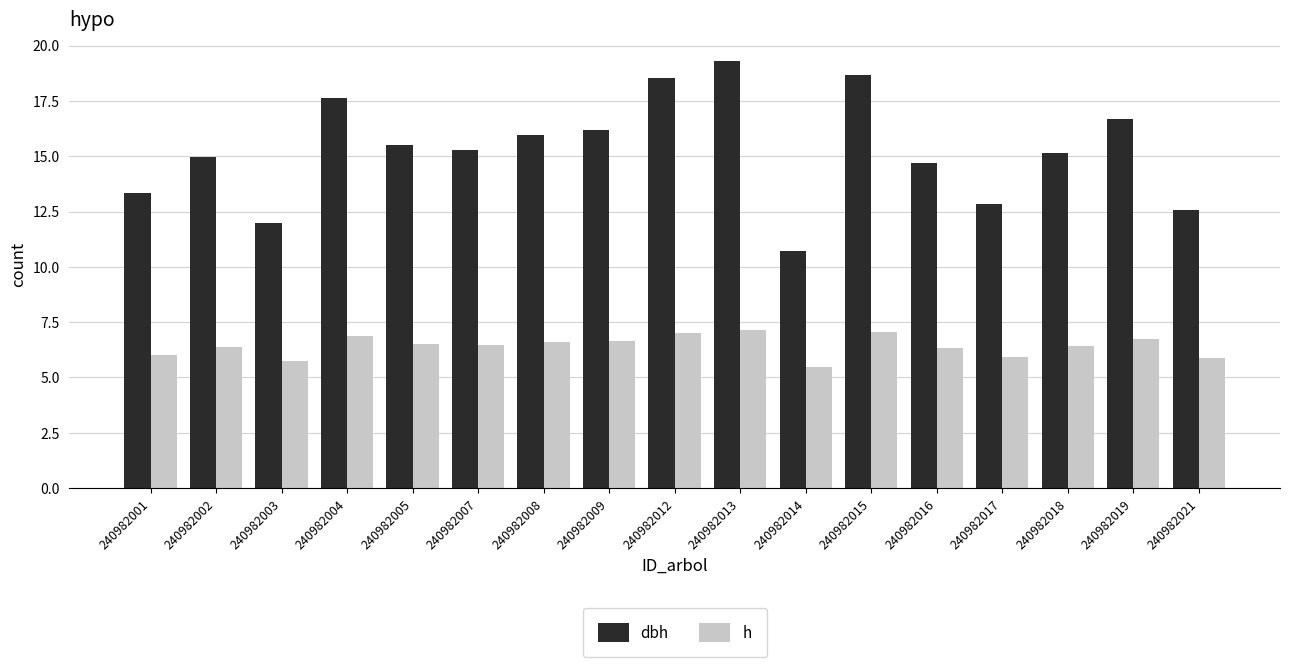

Rank the series by their average value, from highest to lowest.

dbh, h